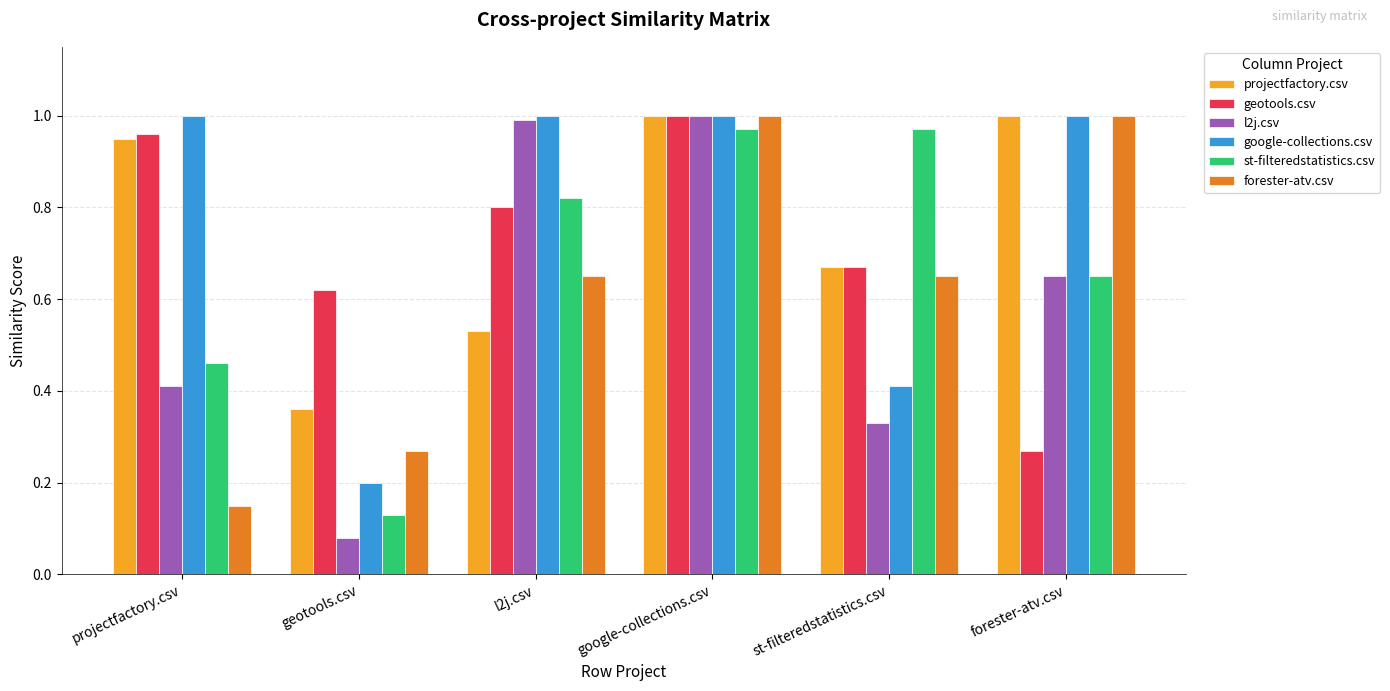

What is the sum of all st-filteredstatistics.csv values?

4.0